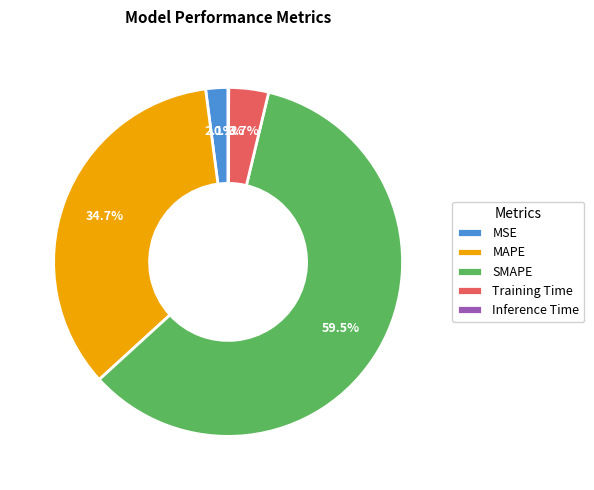

Do SMAPE and MAPE together represent more than half of the pie?

Yes